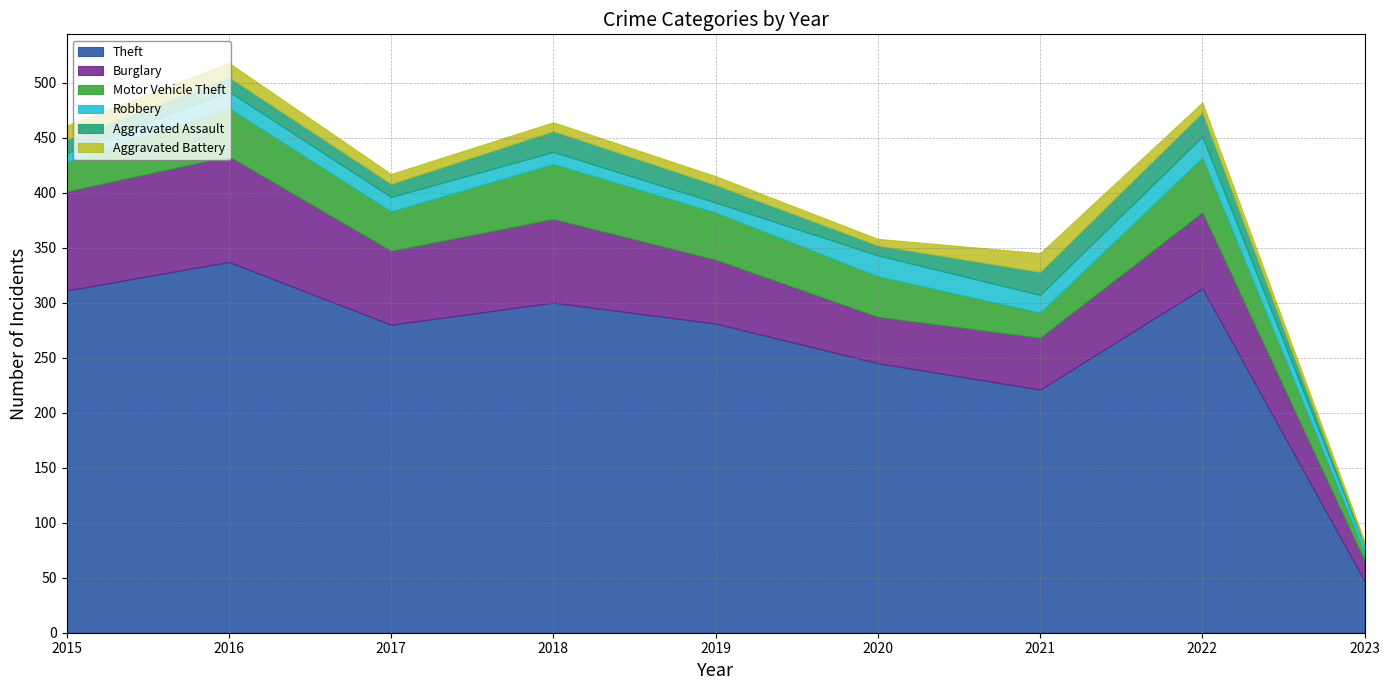

True or false: Aggravated Battery and Burglary intersect in this chart.

False